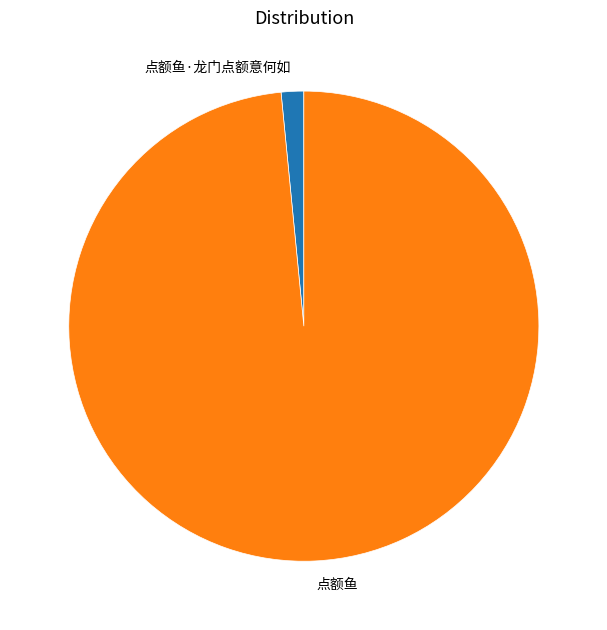

Approximately how many times larger is the value at 点额鱼 compared to 点额鱼·龙门点额意何如?

63.6